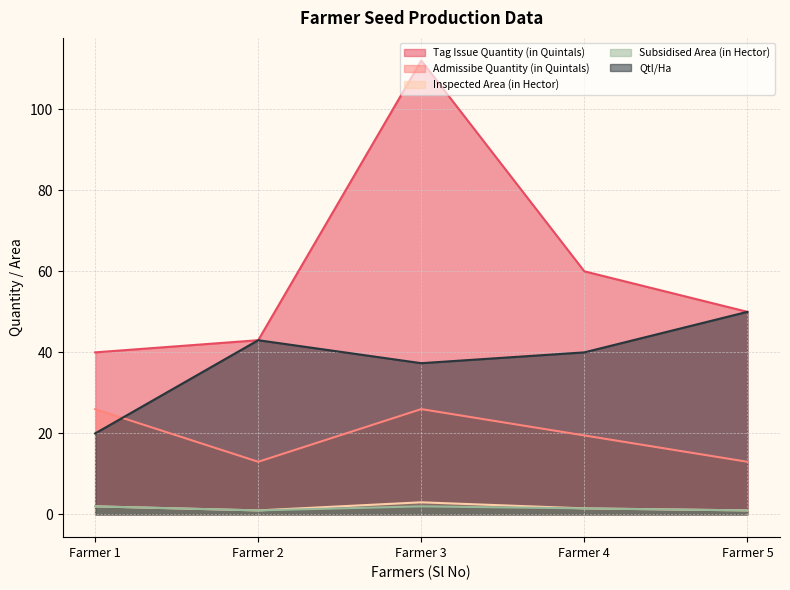

Rank the series by their maximum value, from highest to lowest.

Tag Issue Quantity (in Quintals), Qtl/Ha, Admissibe Quantity (in Quintals), Inspected Area (in Hector), Subsidised Area (in Hector)